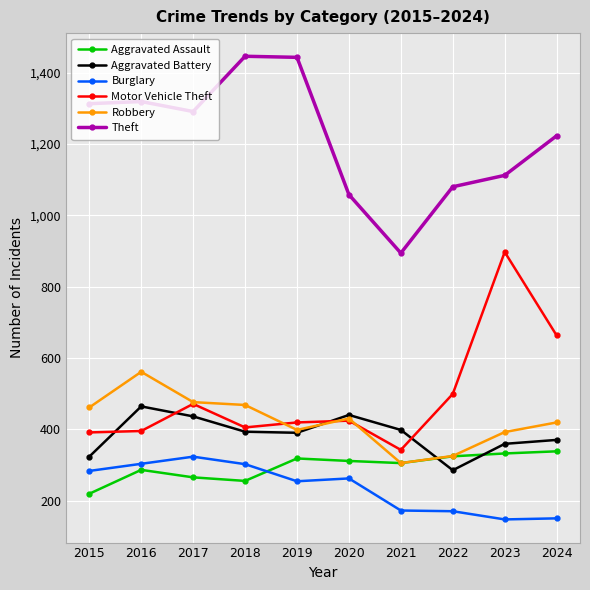

What is the spread (max minus min) of values at 2023?

965